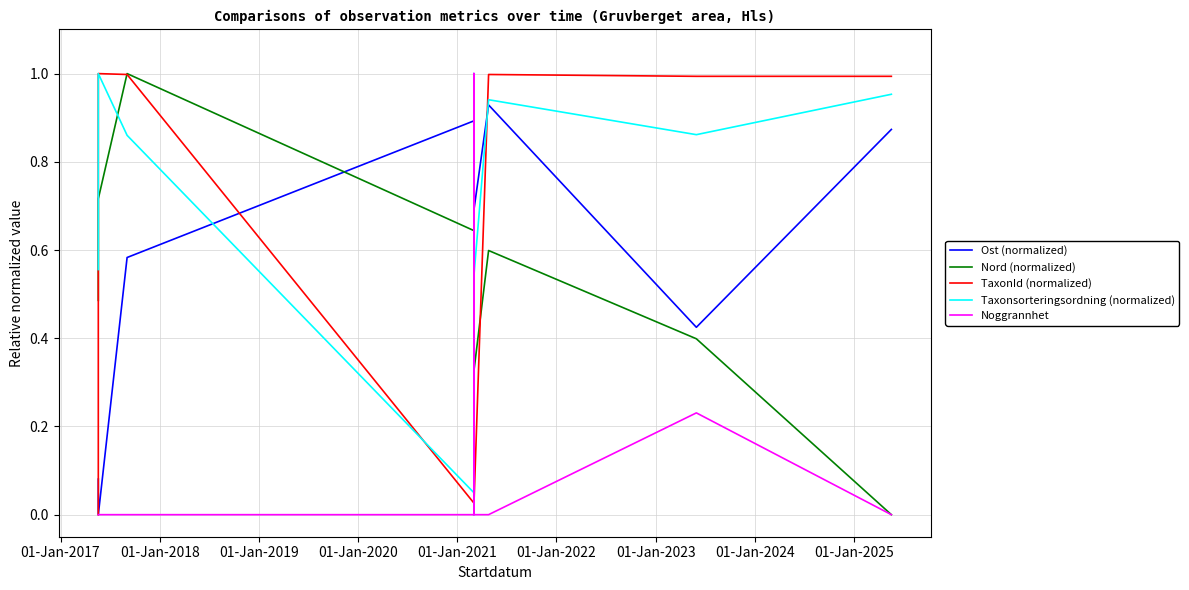

What is the difference between the Taxonsorteringsordning (normalized) values at 01-Jan-2021 and 01-Jan-2017?

0.4